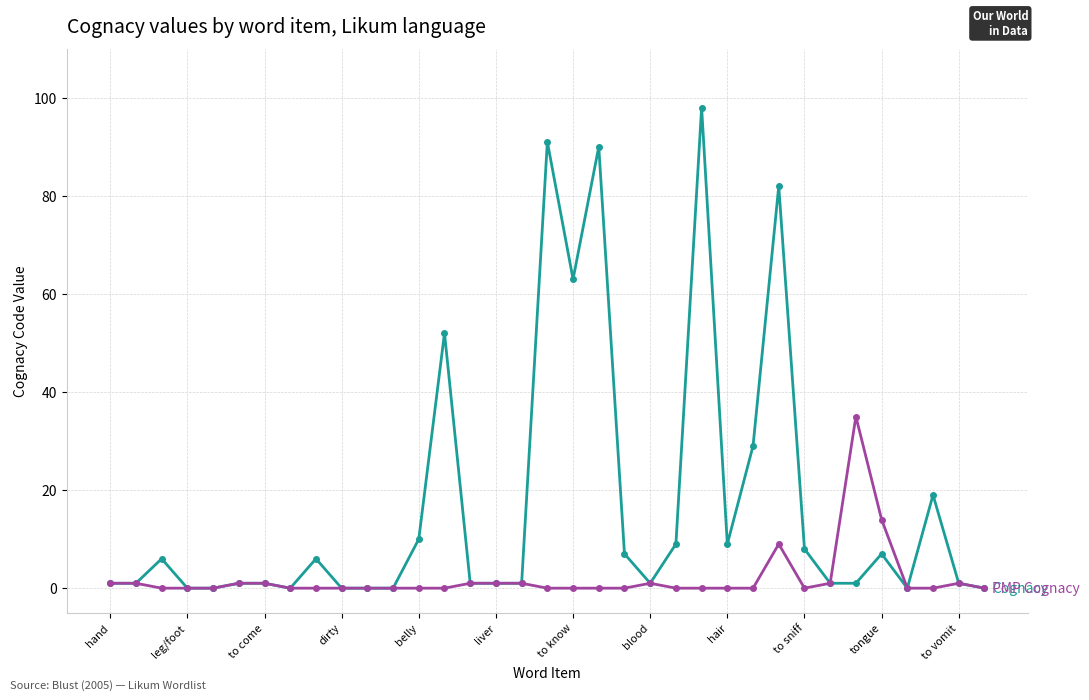

What is the maximum value shown in the chart?

98